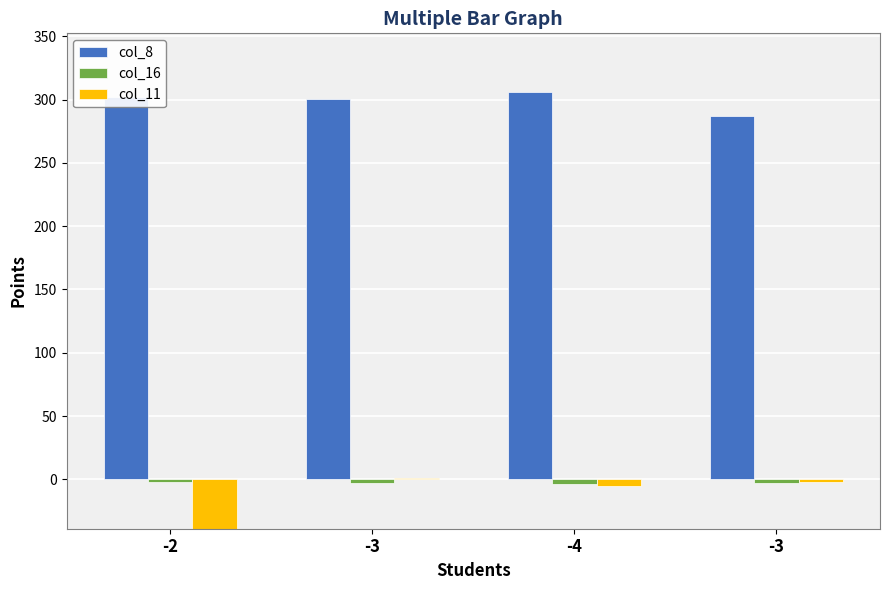

At which label does col_8 first exceed 301?

-2